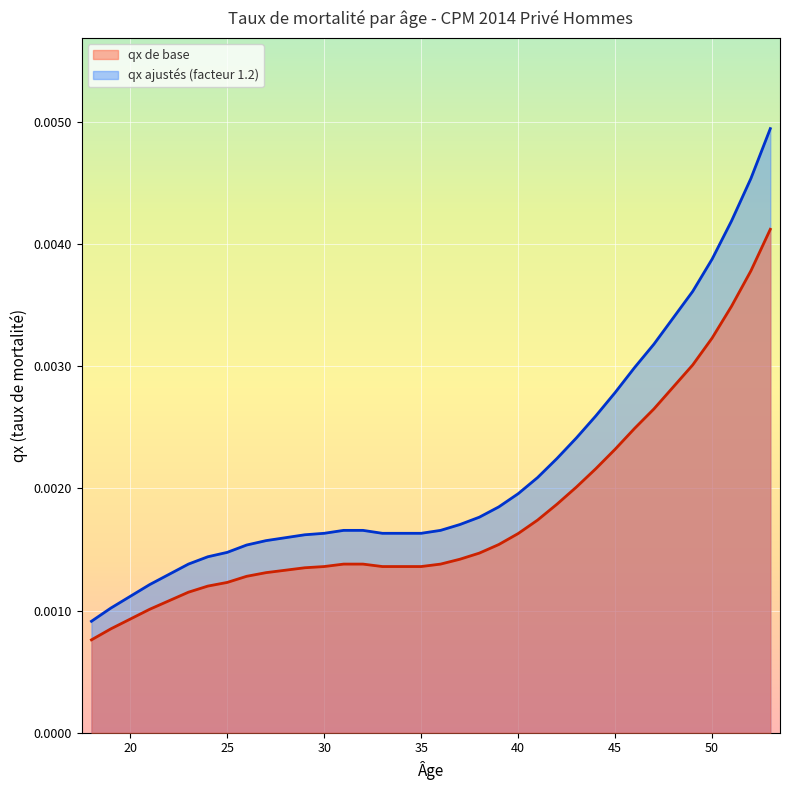

Is it true that qx ajustés (facteur 1.2) equals 0.0 at 33?

False